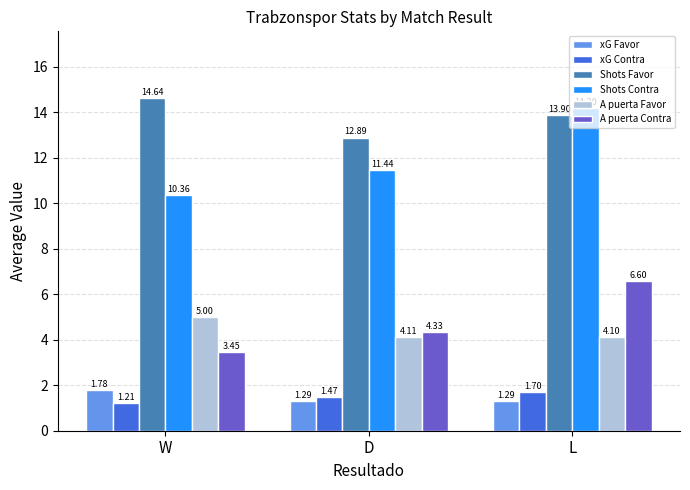

Count the number of categories in the chart.

3